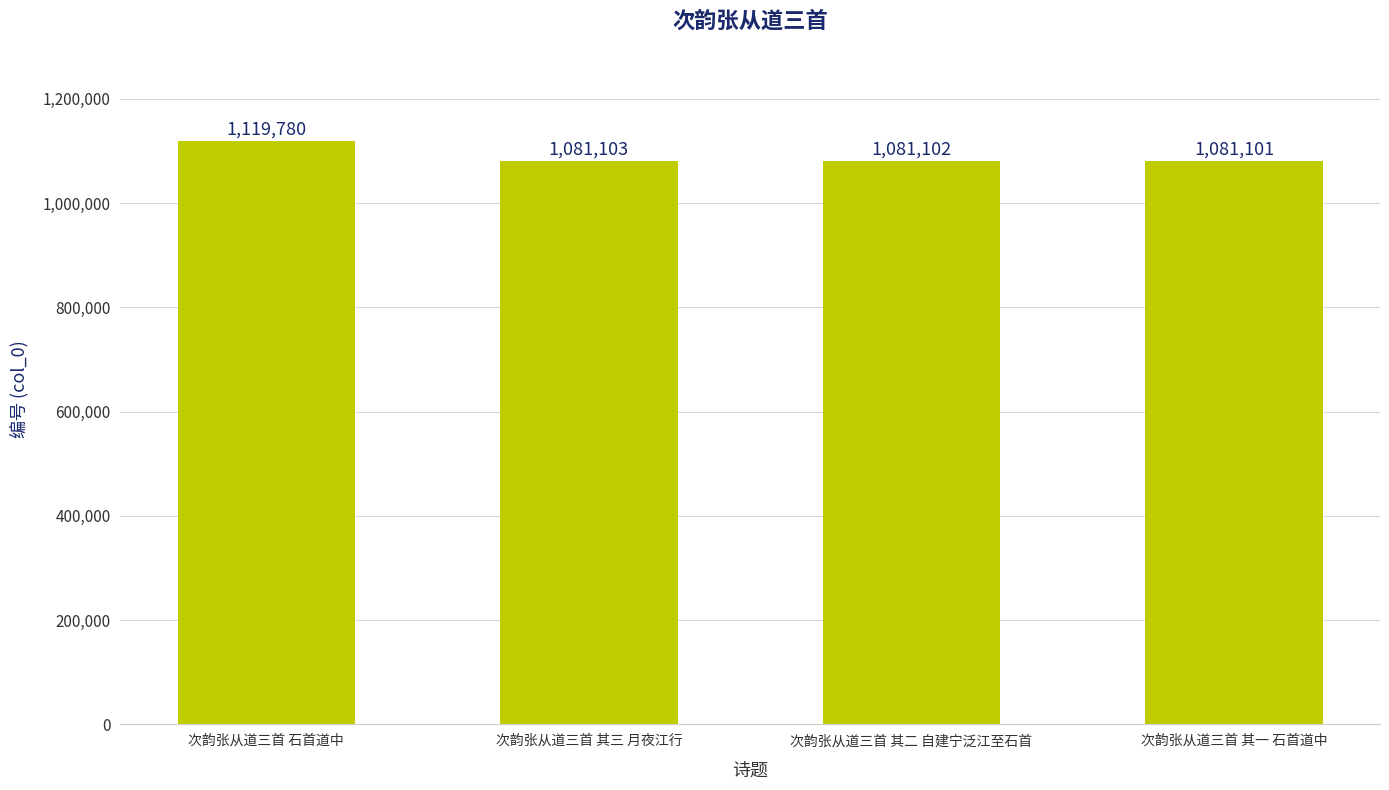

Approximately how many times larger is the value at 次韵张从道三首 其一 石首道中 compared to 次韵张从道三首 其三 月夜江行?

1.0